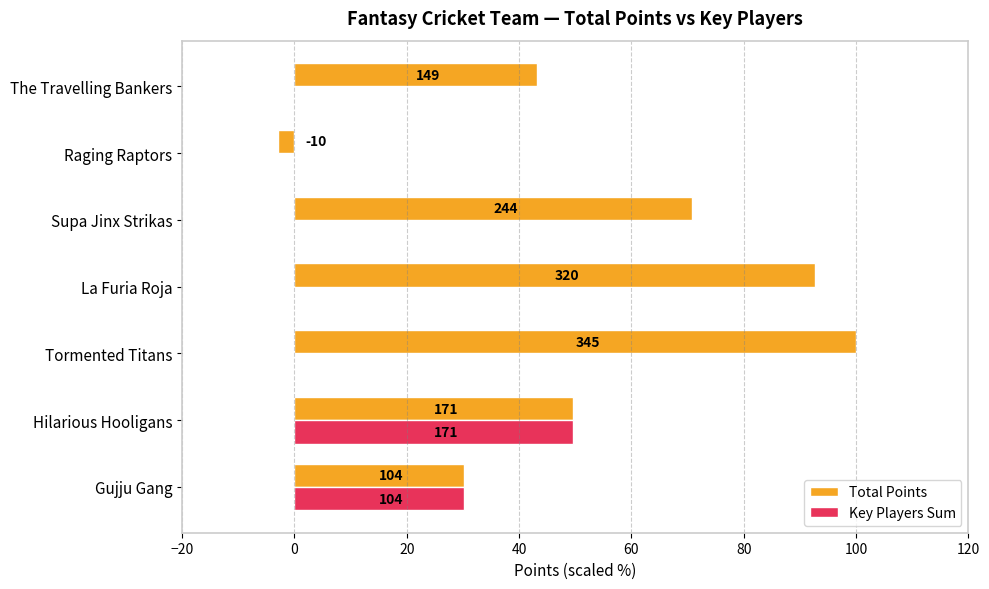

What are all the series names shown in the legend?

Total Points, Key Players Sum